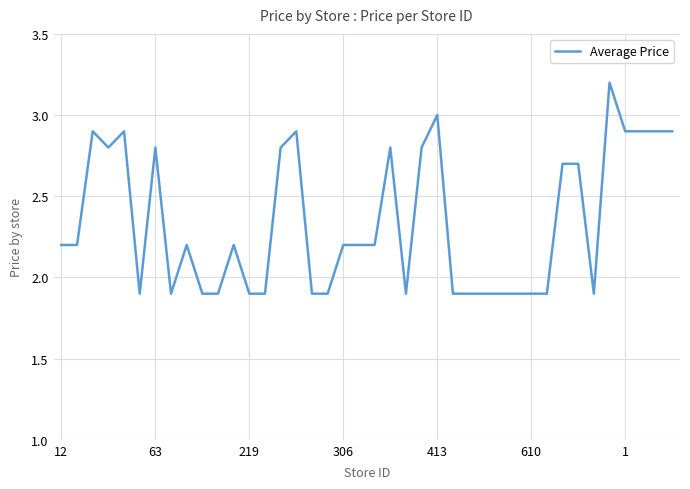

What is the difference between the maximum and minimum values?

1.3